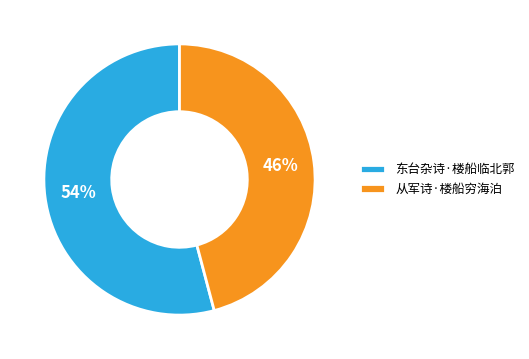

Count the number of slices in the pie.

2